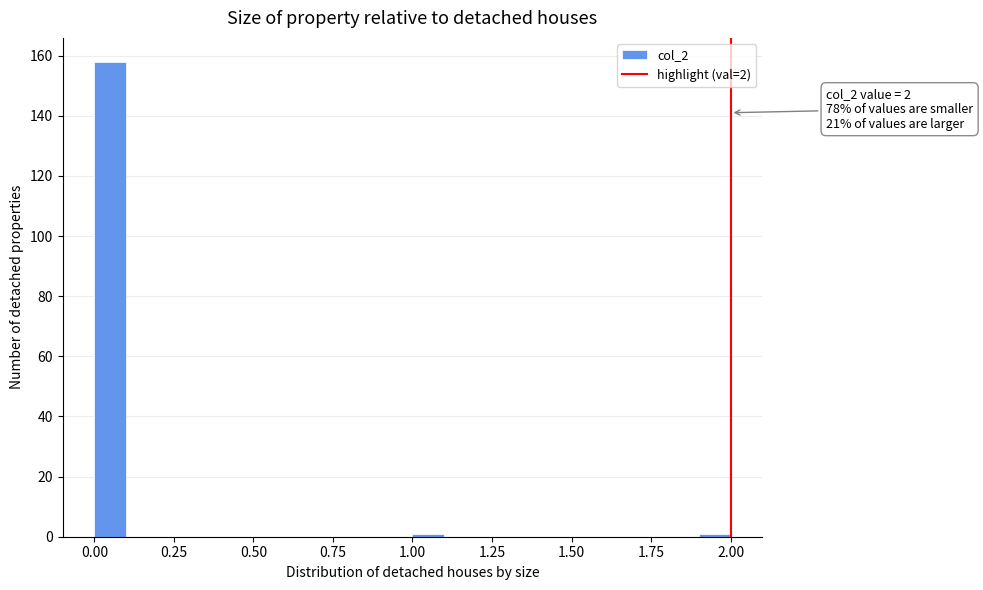

Read against the x-axis, roughly where is the centre of the tallest bar?

0.05